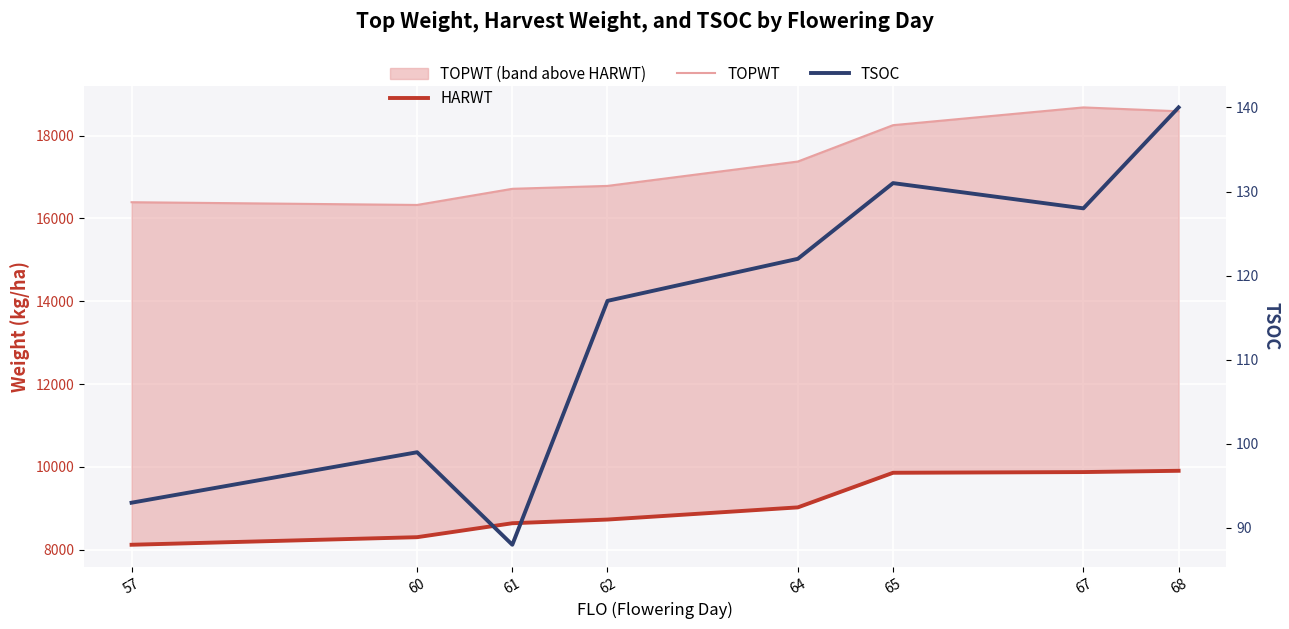

What is the average value of the TSOC series?

115